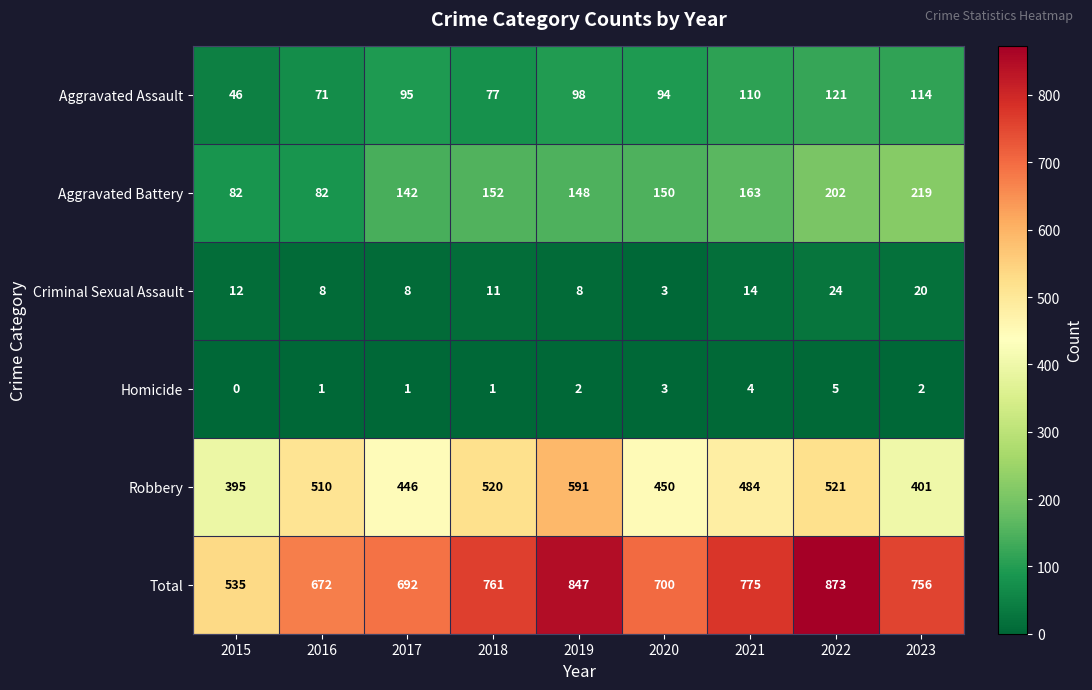

Is it true that Robbery equals 208 at 2015?

False